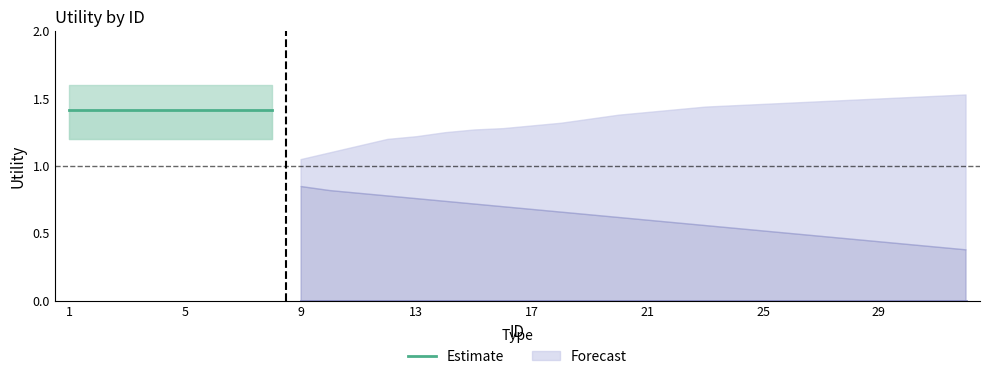

True or false: Forecast has a value of 0.0 at 32.

True